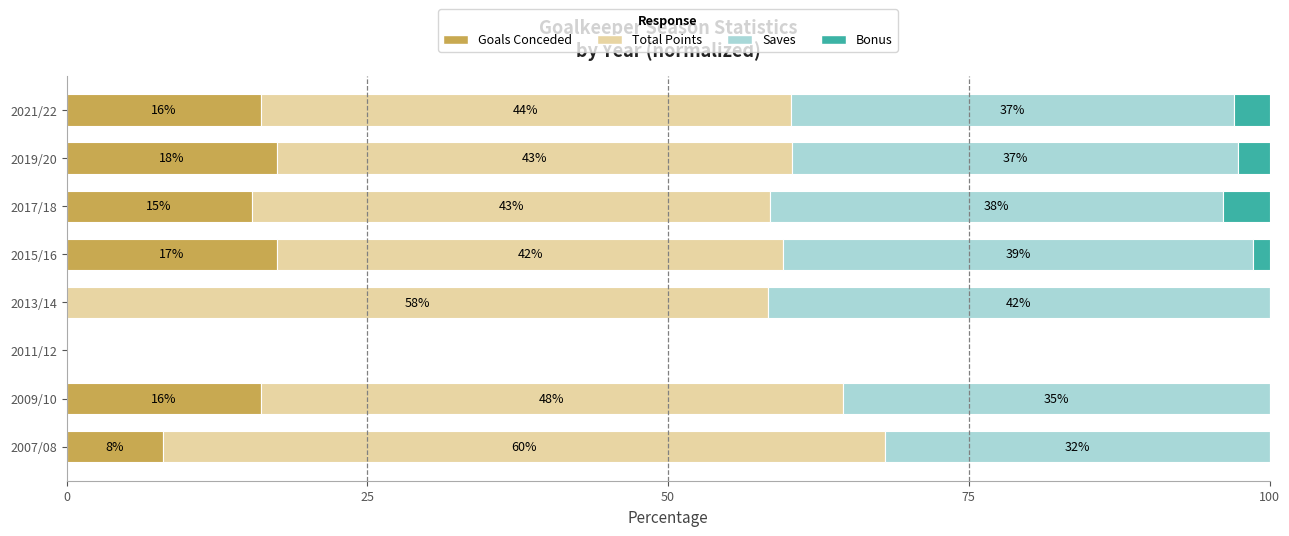

Which category has the highest value in the Goals Conceded series?

2019/20